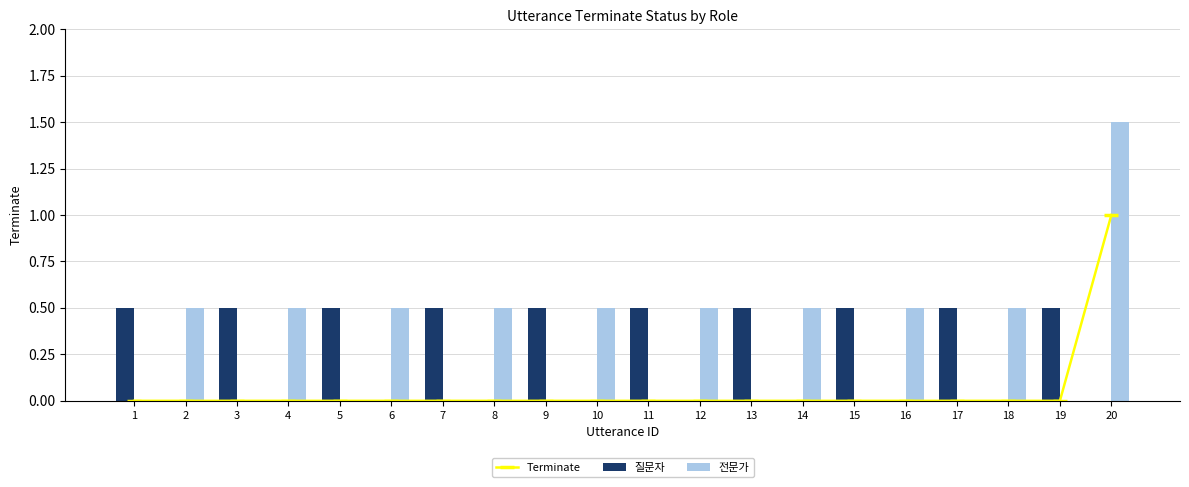

Which series has the largest total across all categories?

전문가